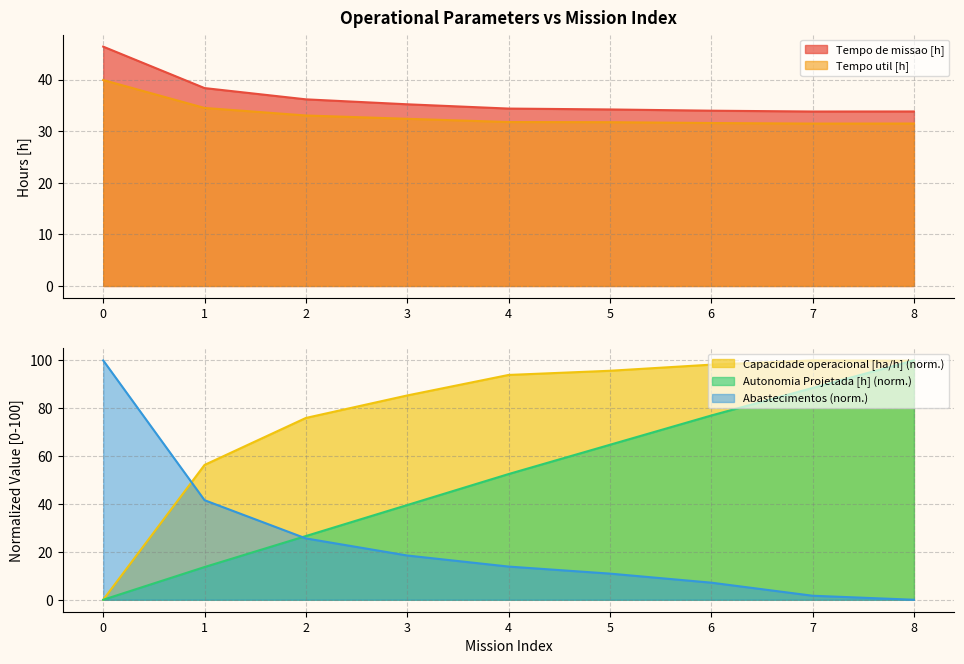

True or false: Abastecimentos (norm.) has a value of 6.5 at 4.

False